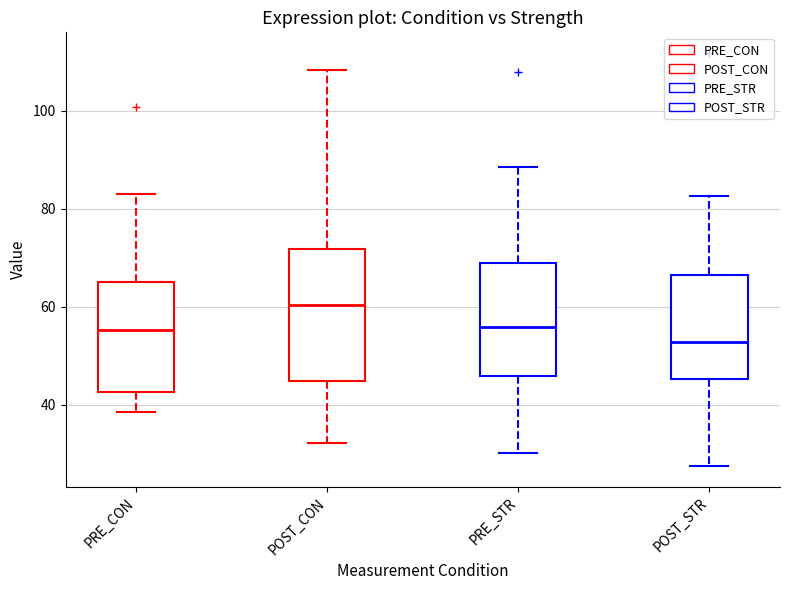

Reading left to right, transcribe this box plot: for each box, give where its median line is, the range the box spans, and where its two whiskers end, as read against the y-axis. The values are not printed on the chart, so give them approximately, as read against the axis.

PRE_CON: median 56, box 42 to 64, whiskers 38 to 82
POST_CON: median 60, box 44 to 72, whiskers 32 to 108
PRE_STR: median 56, box 46 to 70, whiskers 30 to 88
POST_STR: median 52, box 46 to 66, whiskers 28 to 82